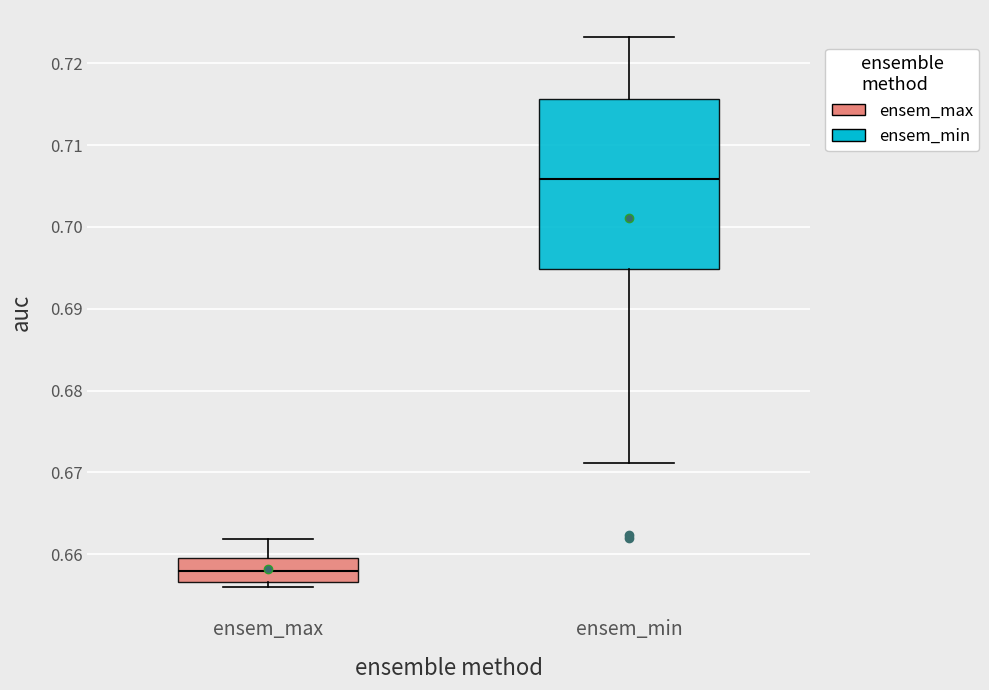

Comparing the boxes themselves (not the whiskers), which one is the tallest?

ensem_min